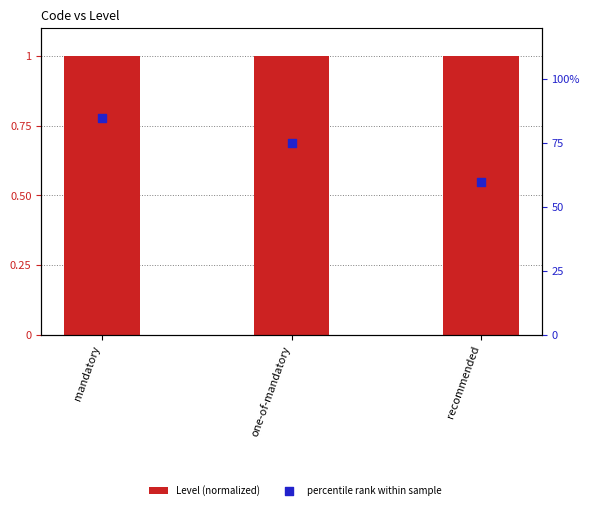

Which series contains the highest Y value?

Level (normalized)